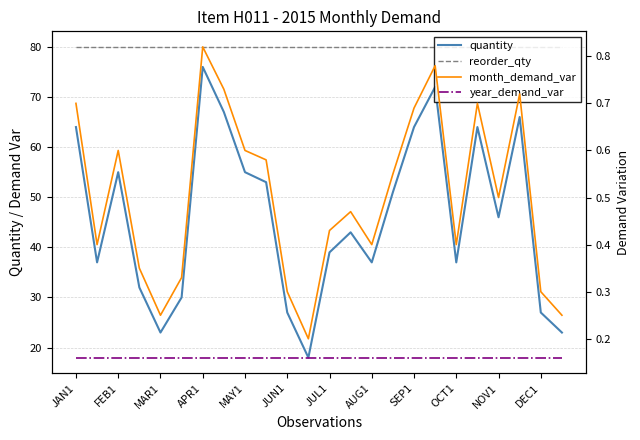

True or false: quantity and month_demand_var cross at least once.

False